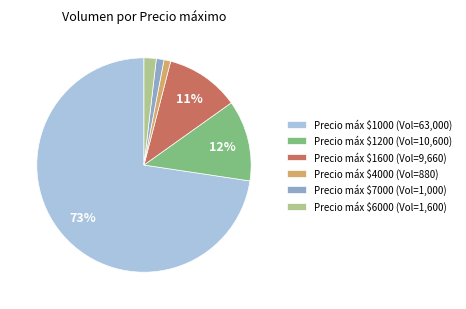

Is it true that Precio máx $1000 (Vol=63,000) is 66% of the pie?

False